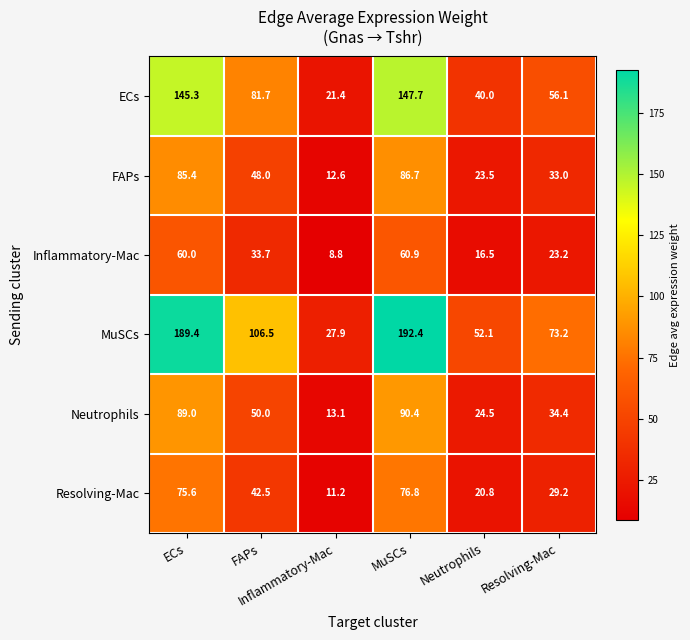

Rank the series by their maximum value, from lowest to highest.

Inflammatory-Mac, Resolving-Mac, FAPs, Neutrophils, ECs, MuSCs